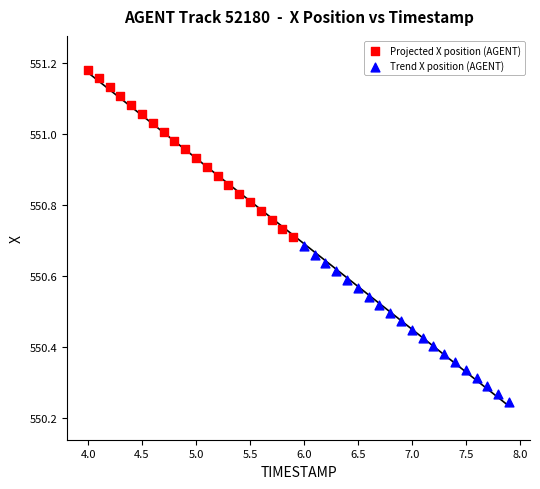

Which series reaches the maximum Y coordinate?

Projected X position (AGENT)